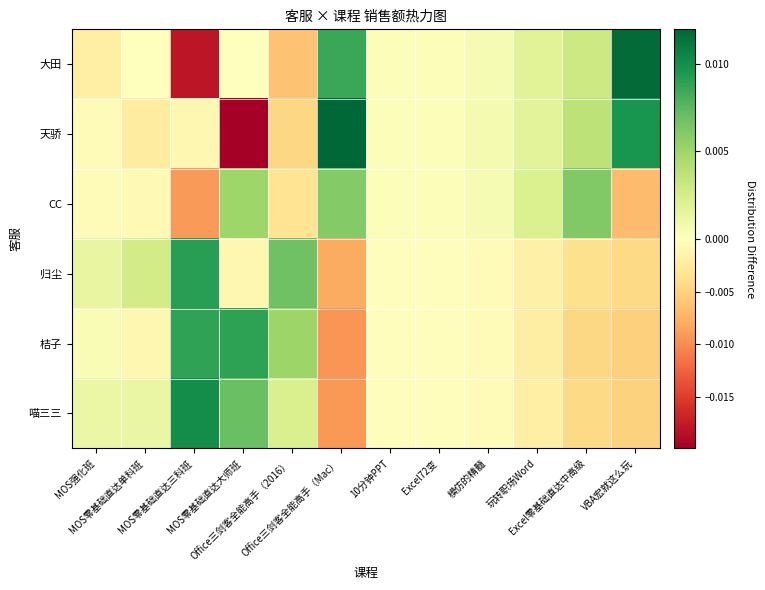

Which series changed the most between 模仿的精髓 and Excel零基础直达中高级?

CC